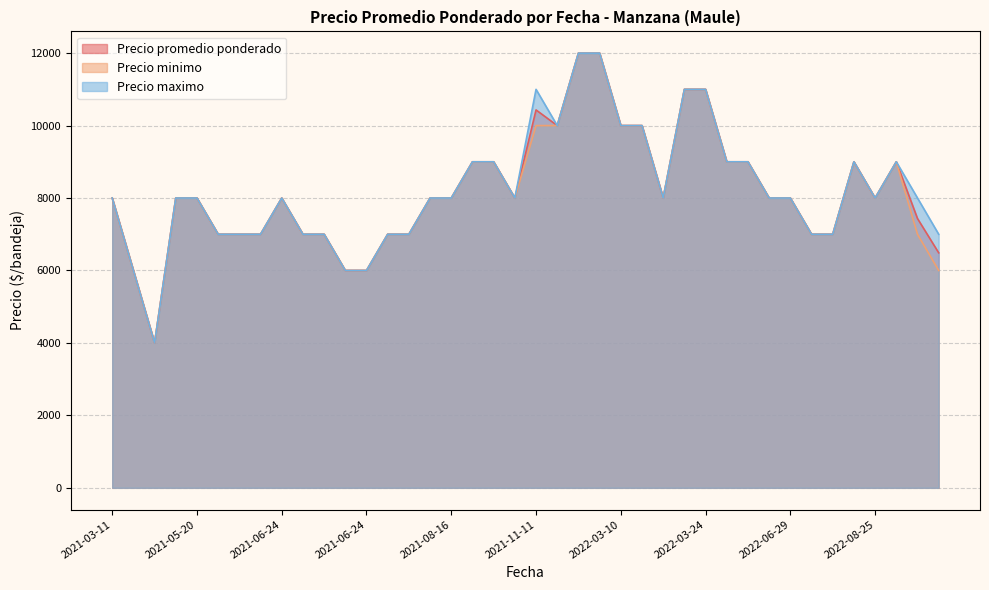

What is the total value across all series at 2022-03-10?

30000